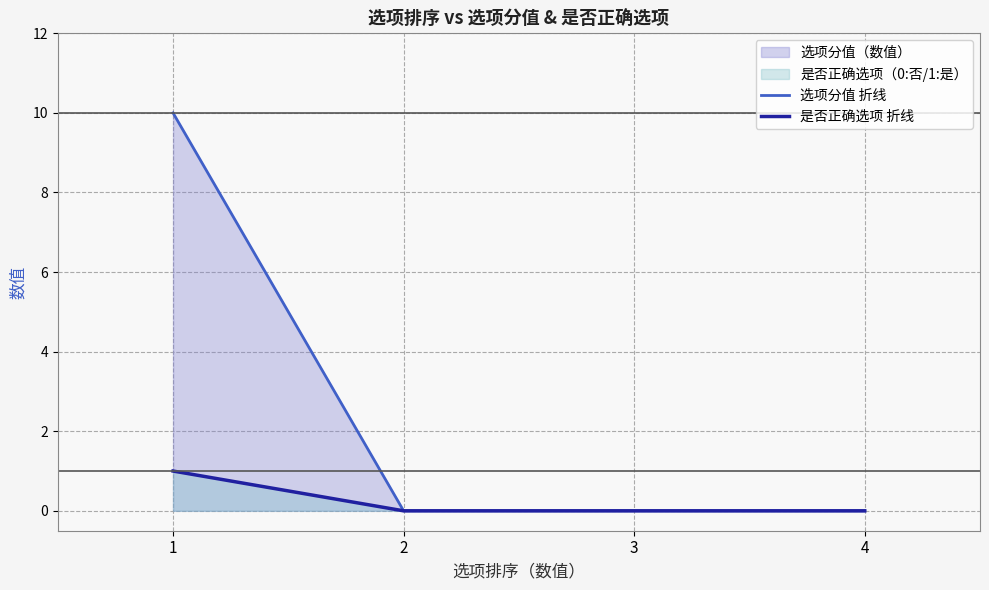

At which label does 是否正确选项 折线 reach its minimum?

2